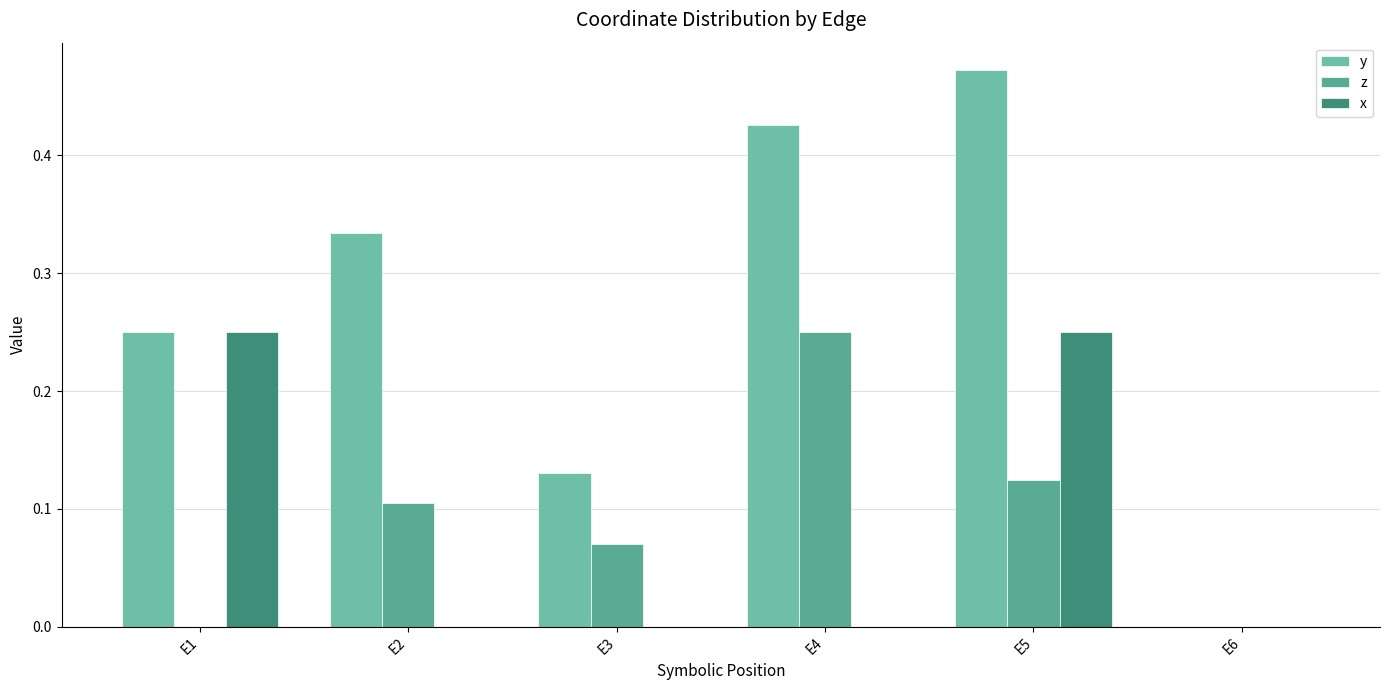

What is the difference between the second highest and minimum values in the z series?

0.1